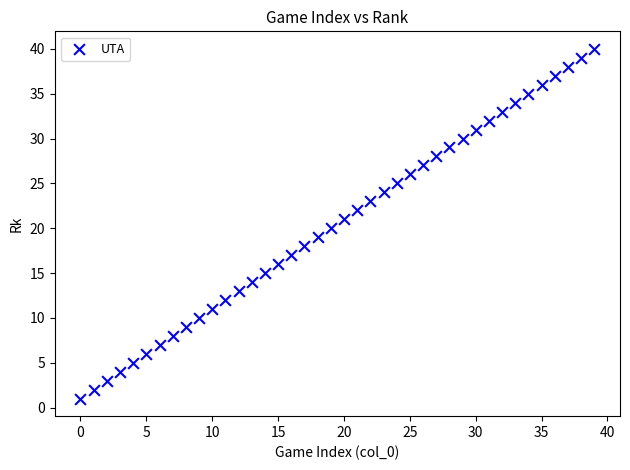

What is the range of Y values (max minus min)?

39